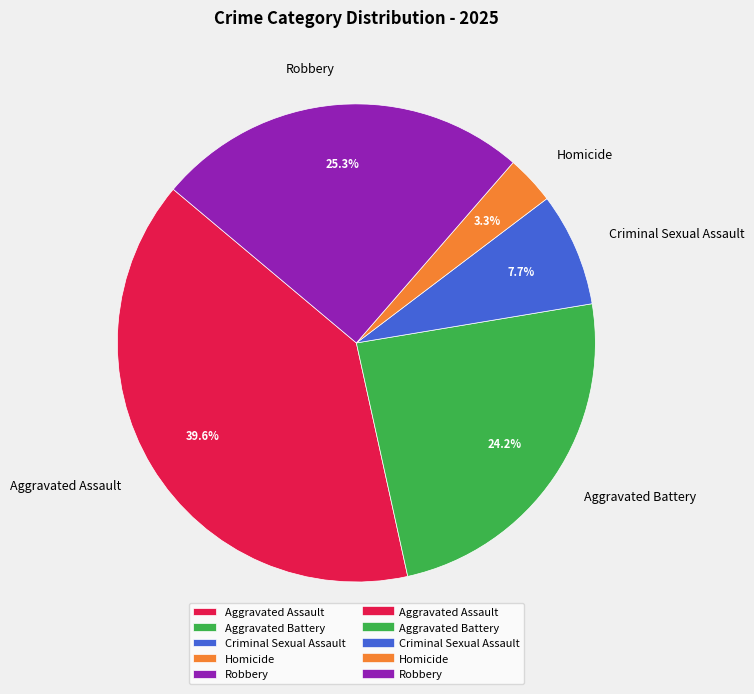

What is the largest slice in the pie chart?

Aggravated Assault